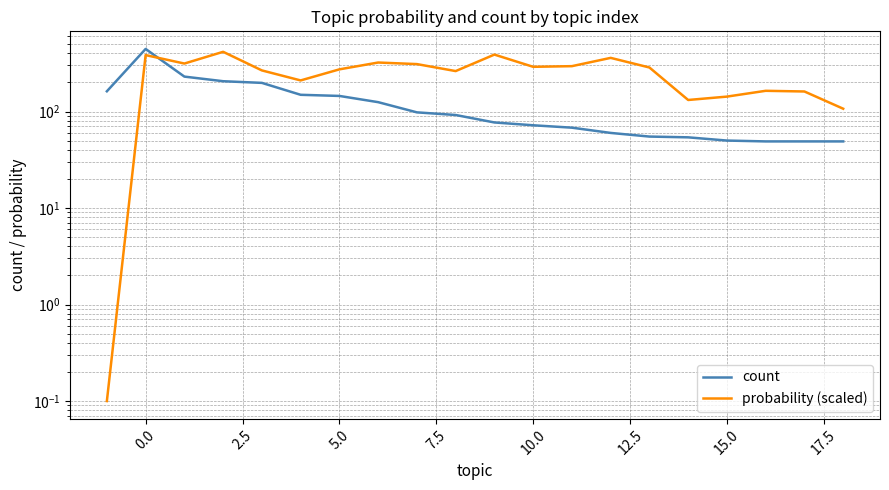

What is the difference between the count values at 16 and 2.5?

180.0